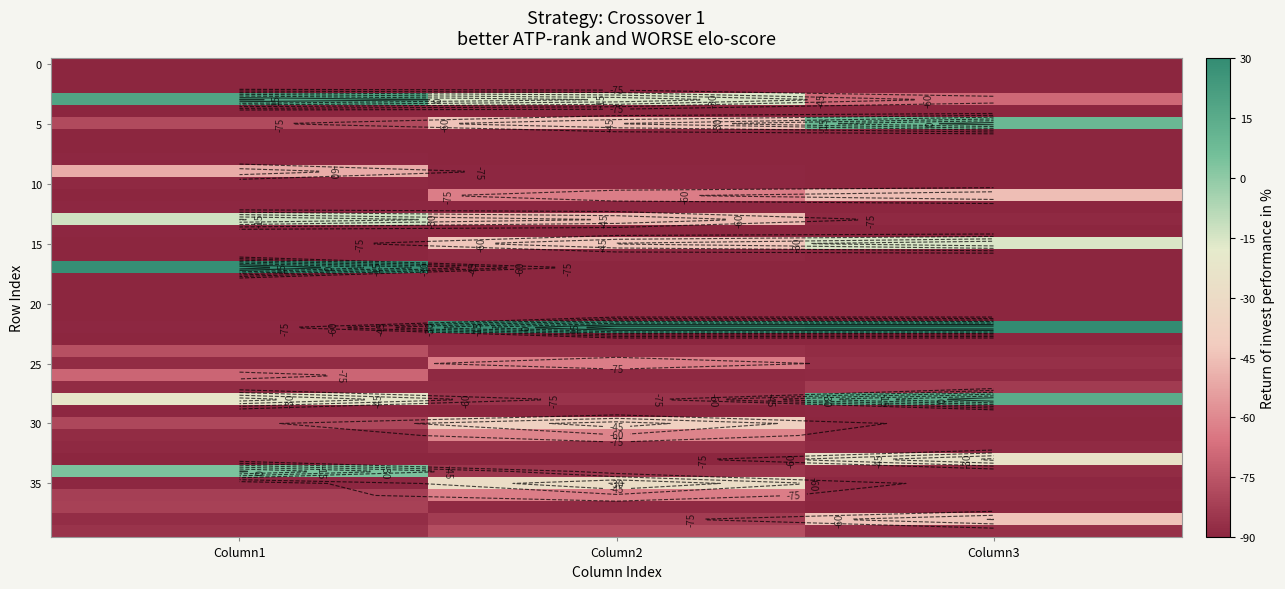

What is the difference between the 10 values at Column1 and Column3?

1.4